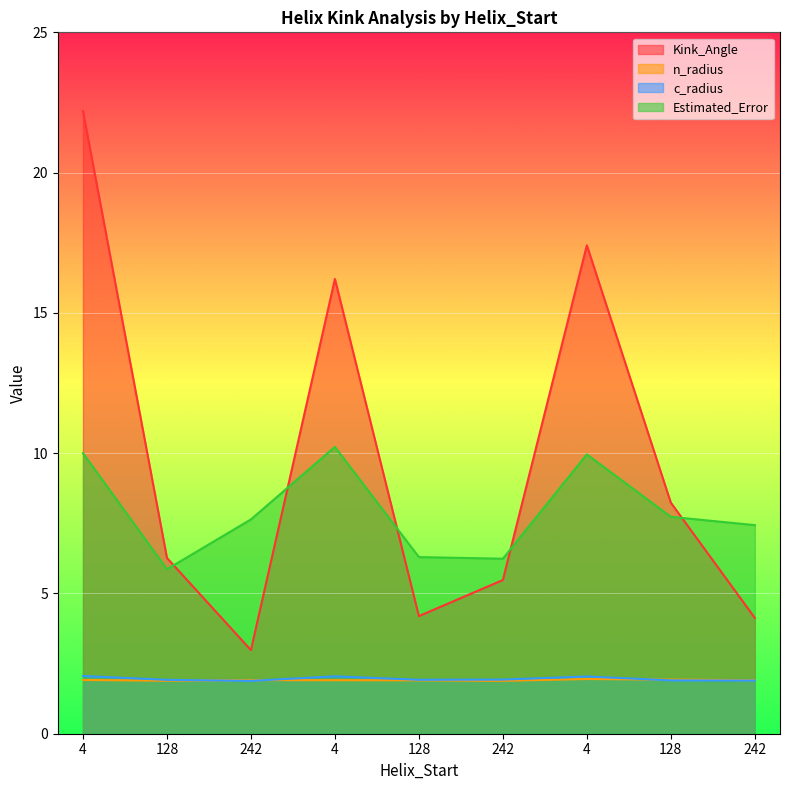

Is it true that c_radius equals 1.2 at 128?

False